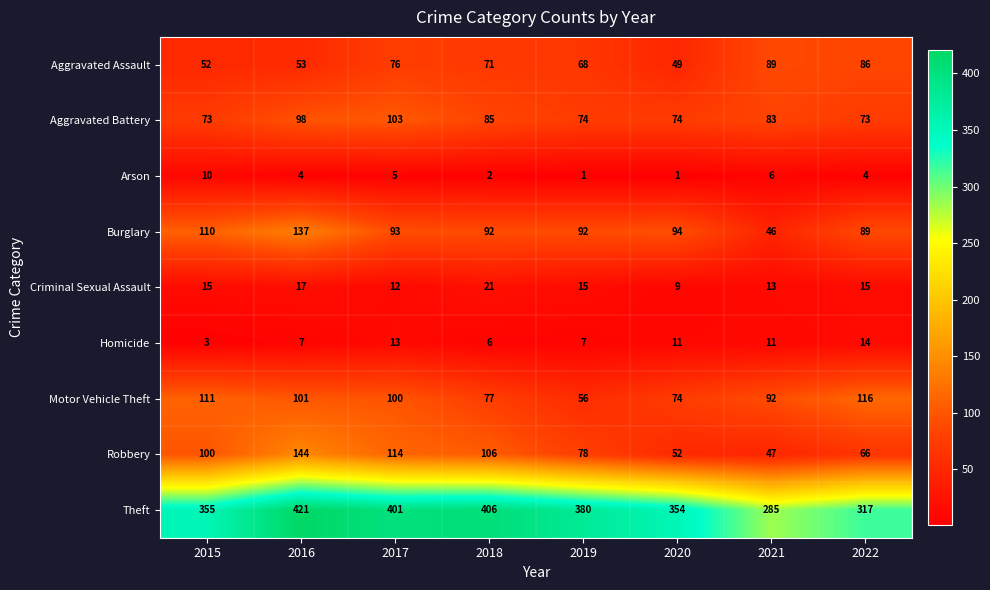

What is the difference between the Homicide values at 2020 and 2022?

3